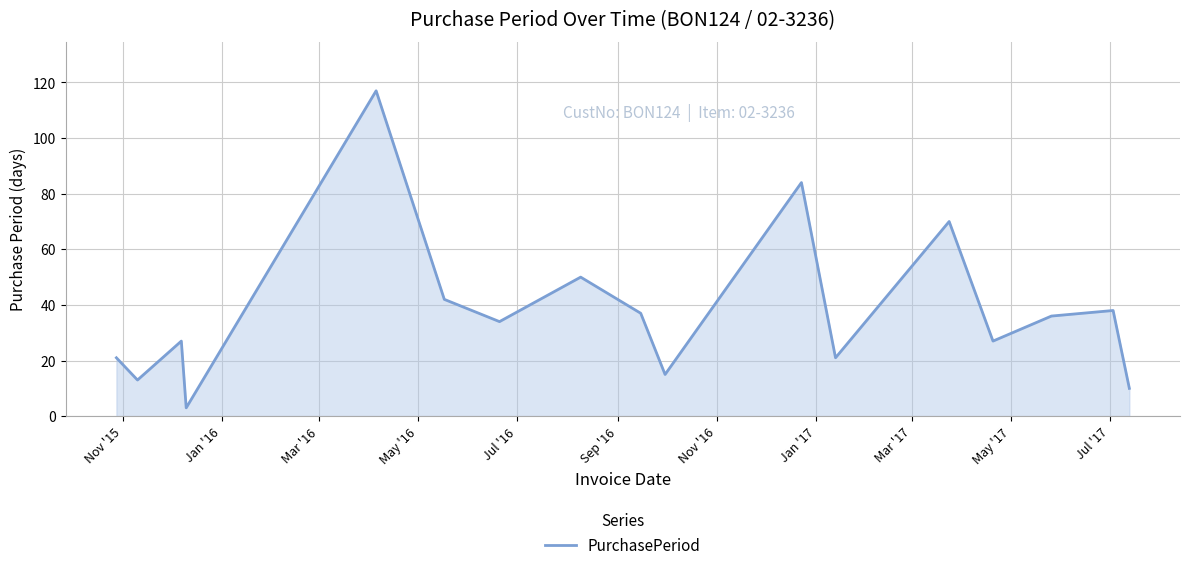

What is the difference between the maximum and minimum values?

114